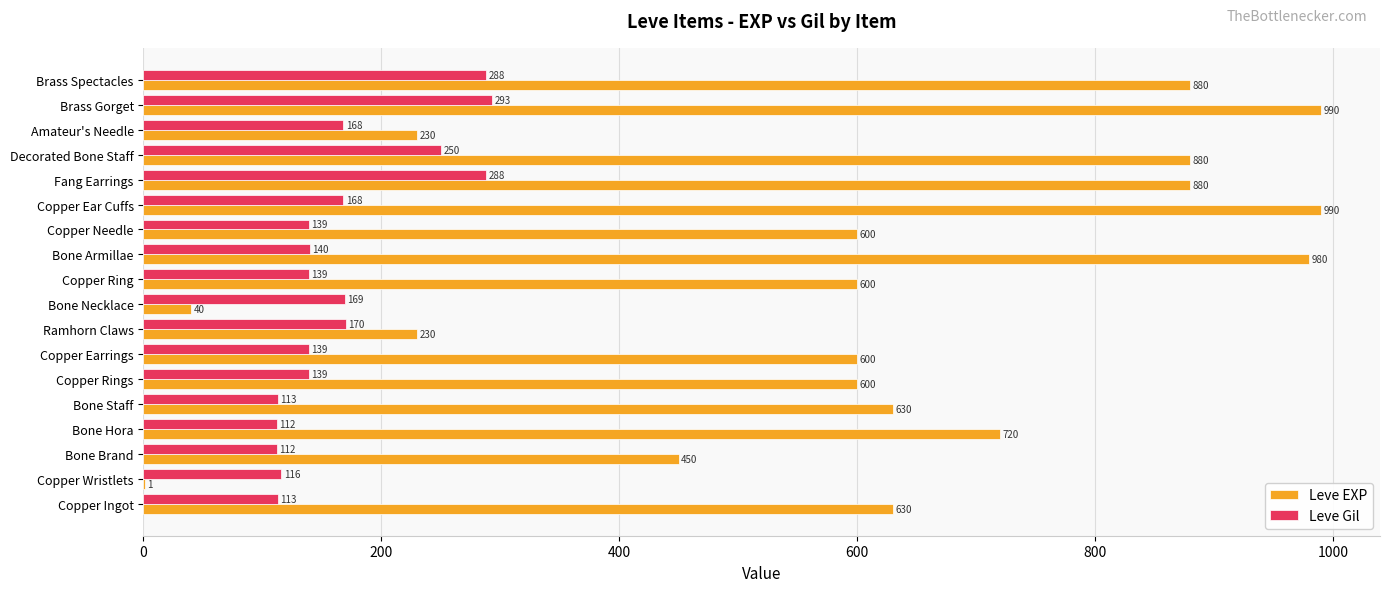

What is the sum of the Leve Gil values at Bone Brand and Brass Spectacles?

400